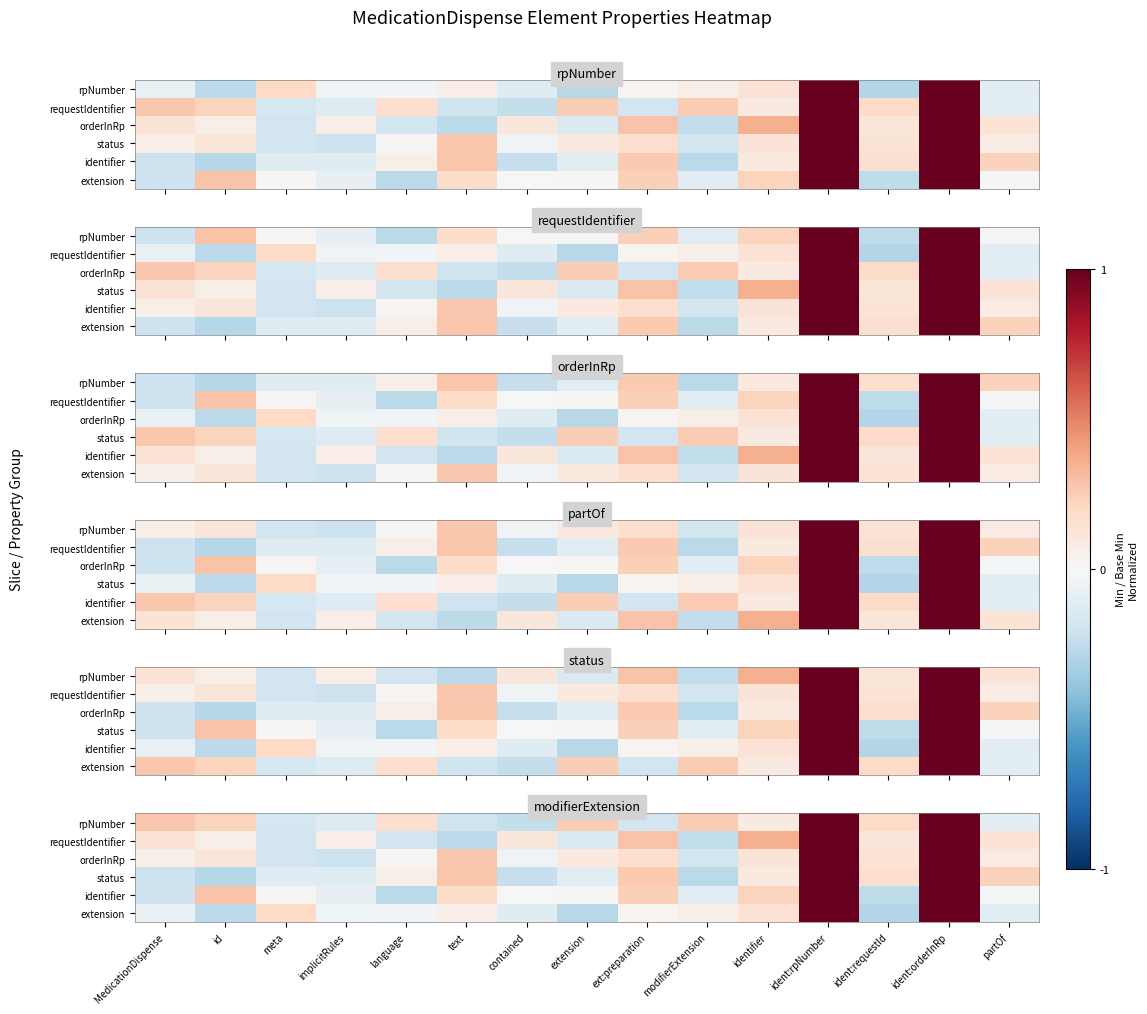

How many negative values does the identifier series have?

7